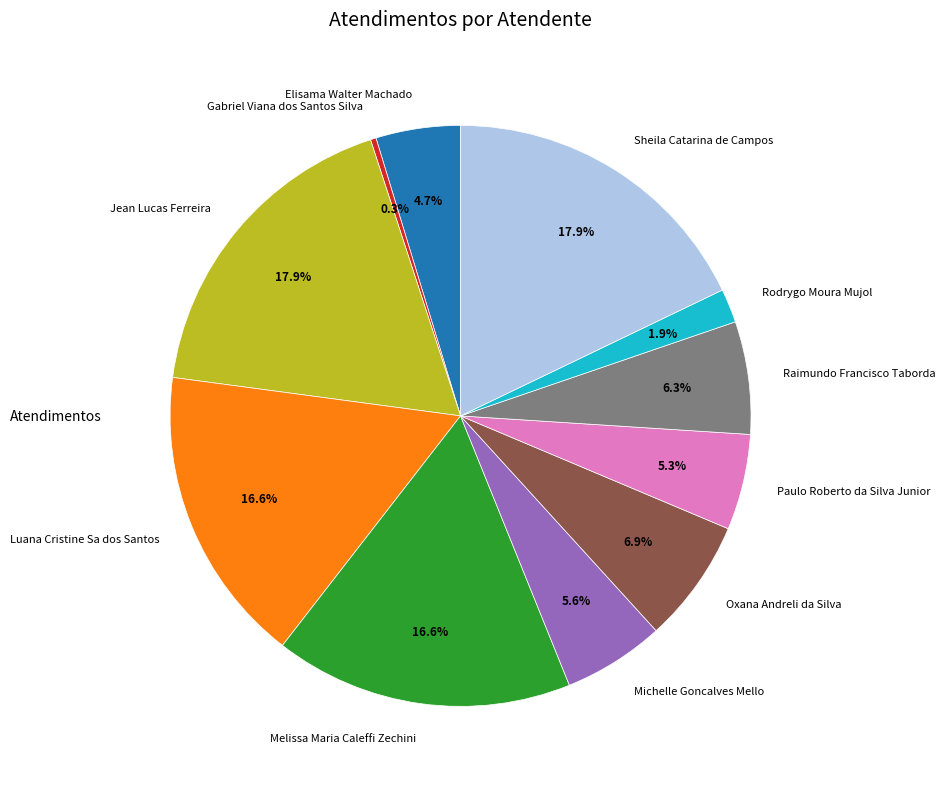

True or false: Elisama Walter Machado accounts for 13% of the total.

False